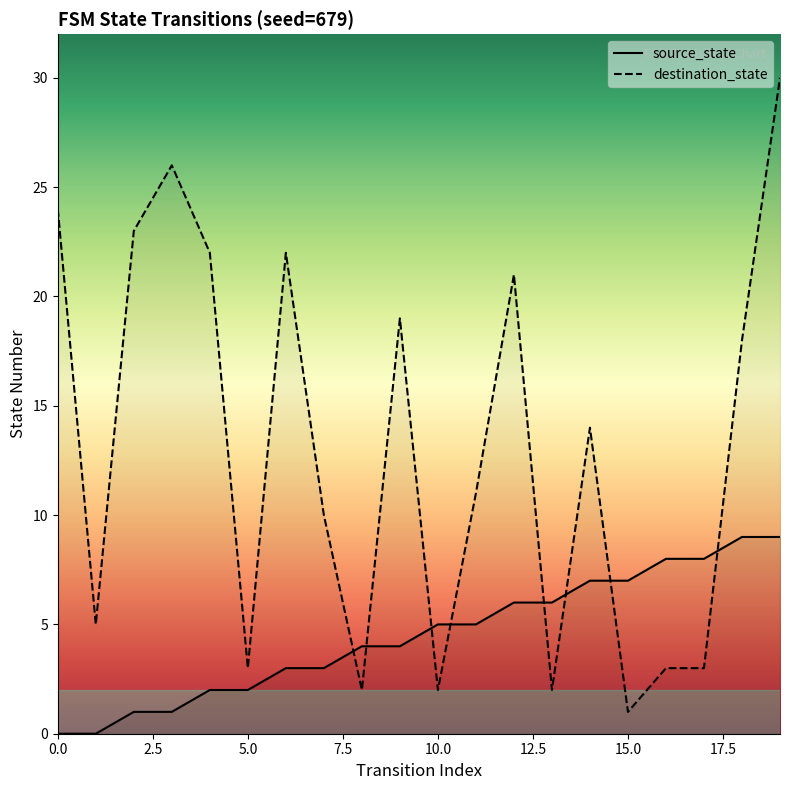

How many lines are shown in the chart?

2